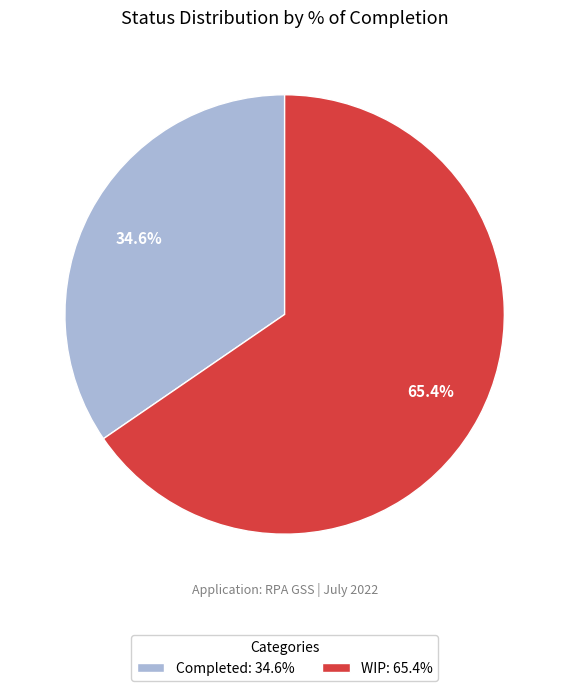

To the nearest percent, what is the average slice percentage?

50%